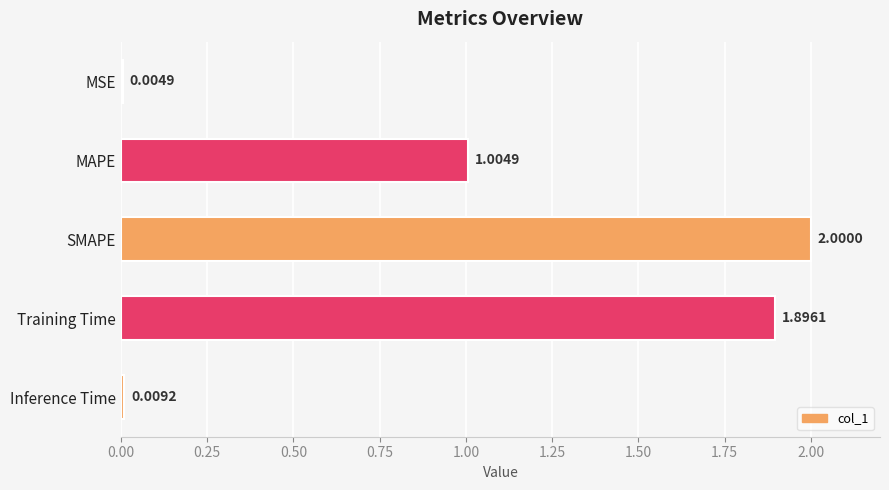

What is the sum of the values at SMAPE and Inference Time?

2.0